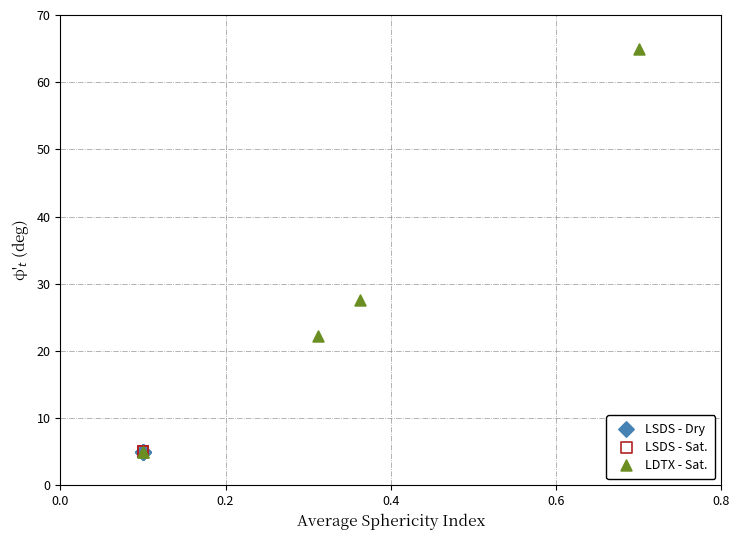

Which series contains the highest Y value?

LDTX - Sat.